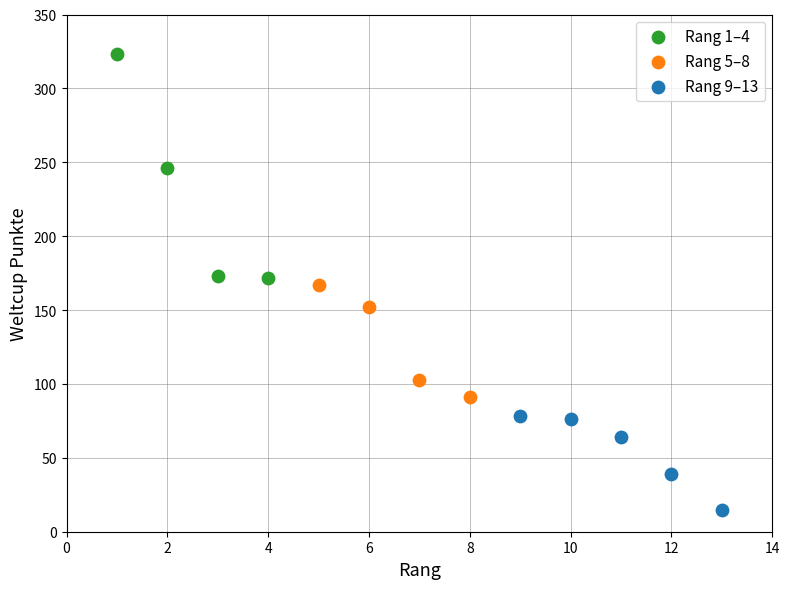

Which series has the largest Y range (max minus min)?

Rang 1–4